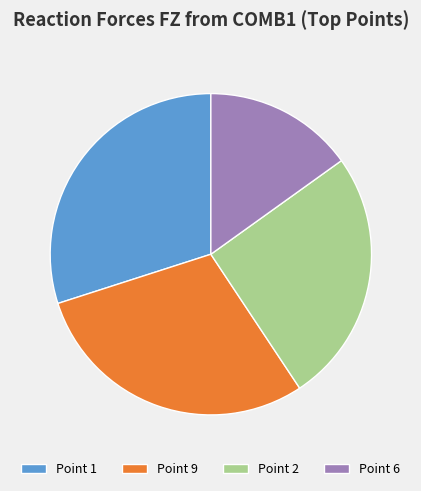

Between Point 2 and Point 9, which is larger?

Point 9